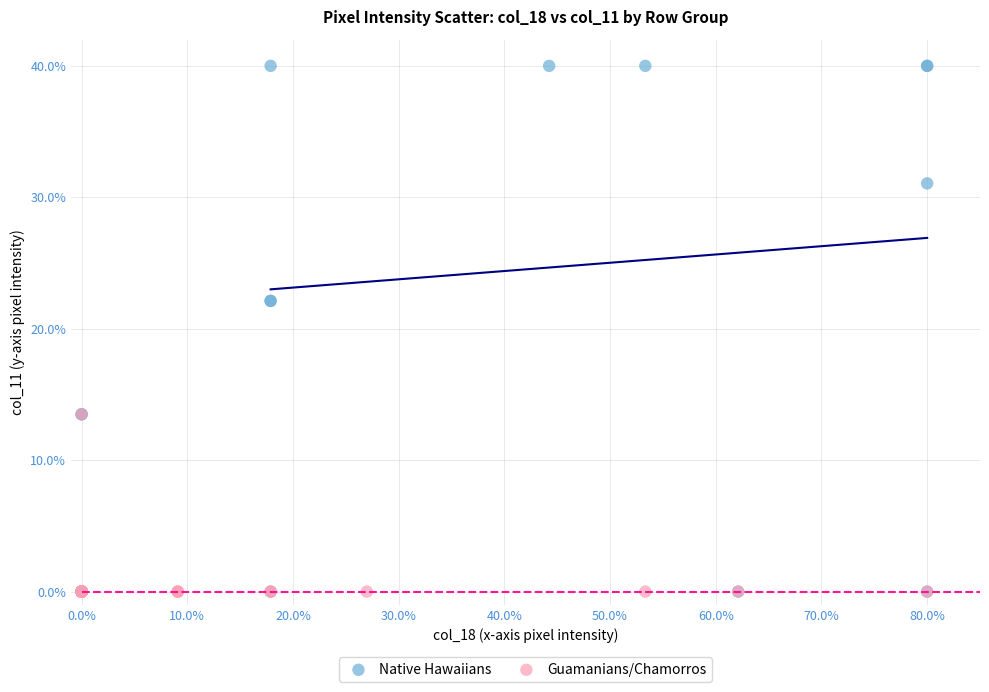

Which series has the largest Y range (max minus min)?

Native Hawaiians